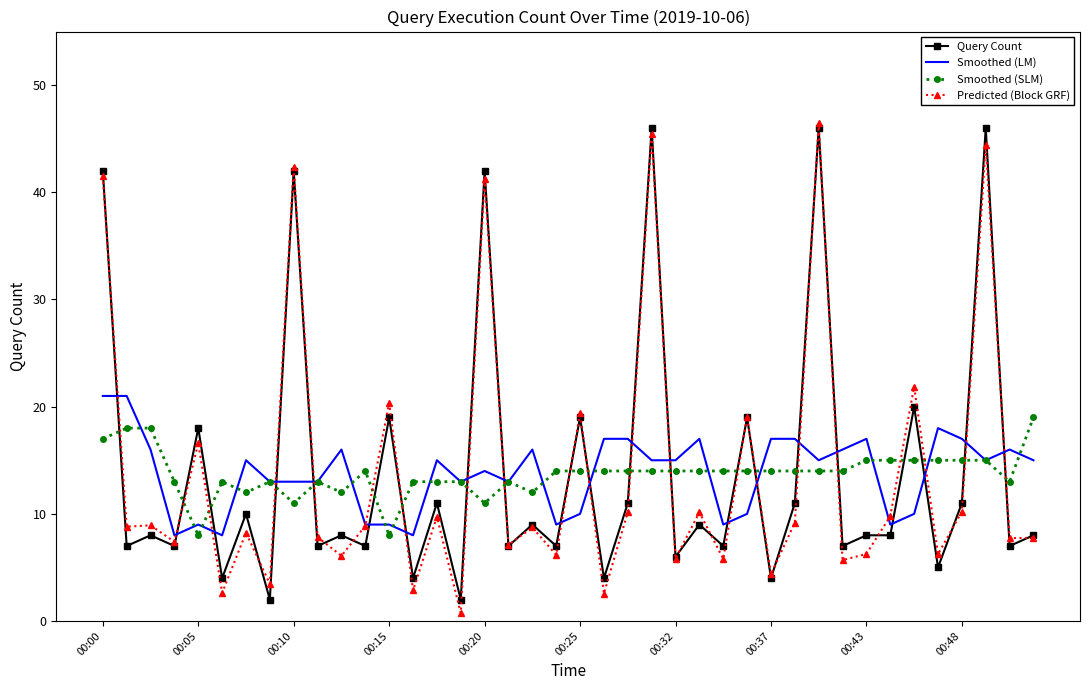

How many intersections are there between Smoothed (LM) and Predicted (Block GRF)?

21